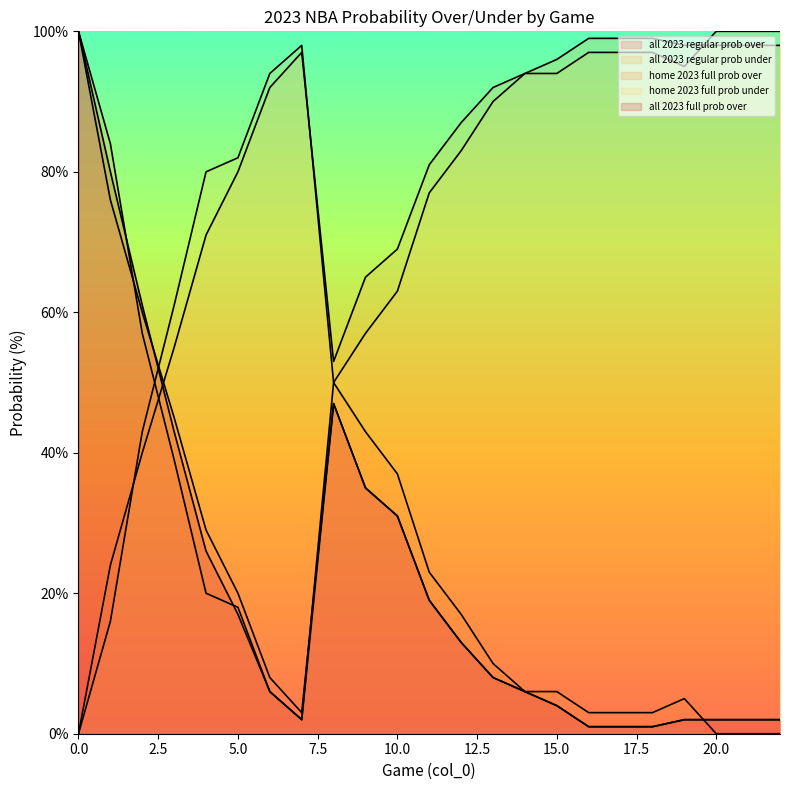

How many interior local peaks does the home 2023 full prob over series have?

2